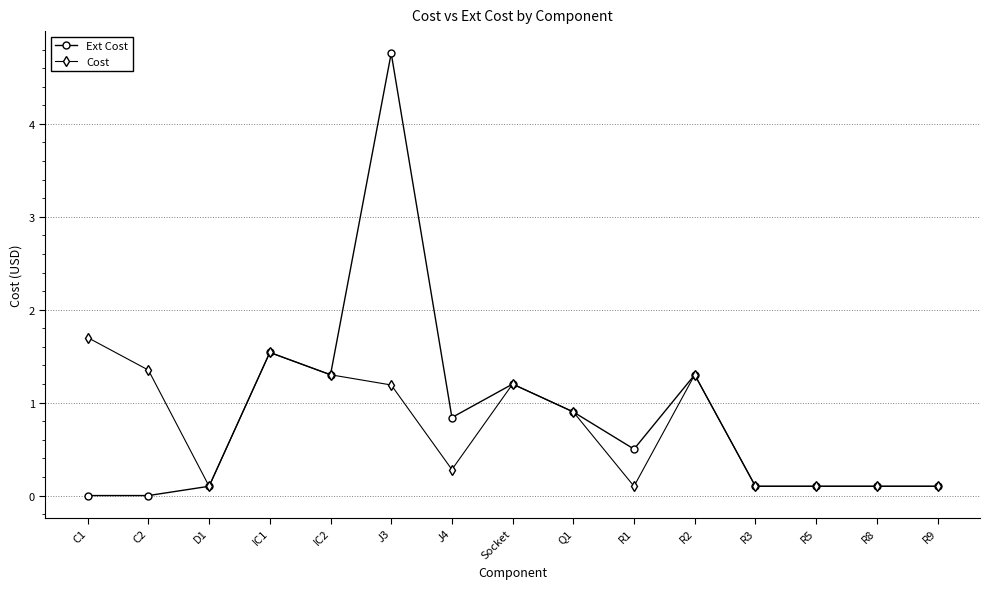

What is the difference between the second highest and second lowest values in the Ext Cost series?

1.5